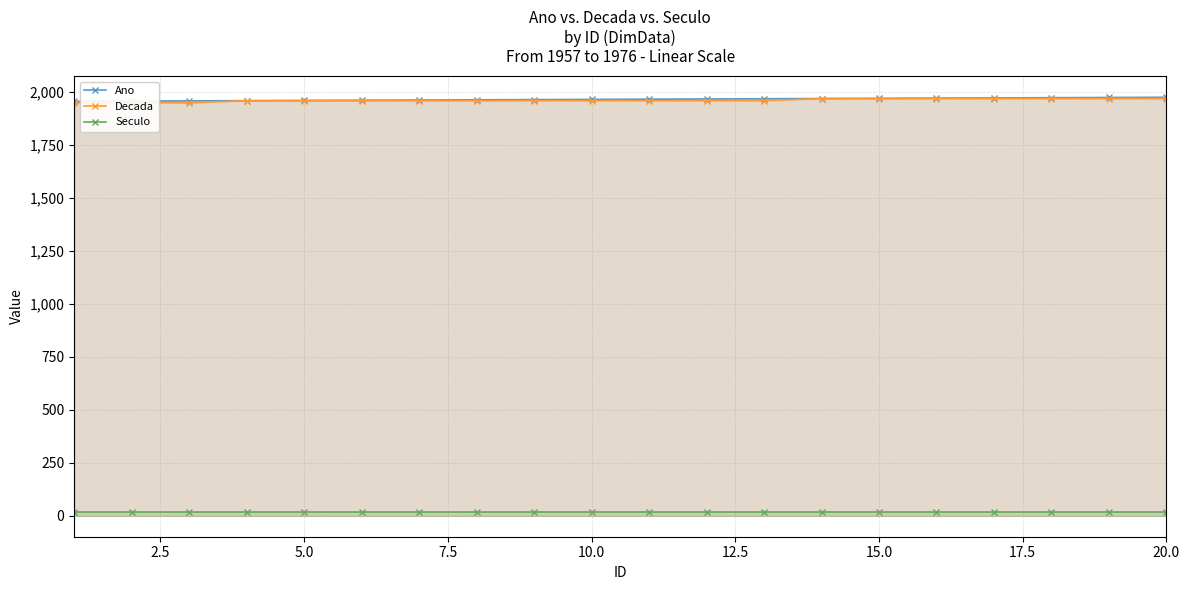

True or false: Ano has more than 2 points higher than both neighbors.

False